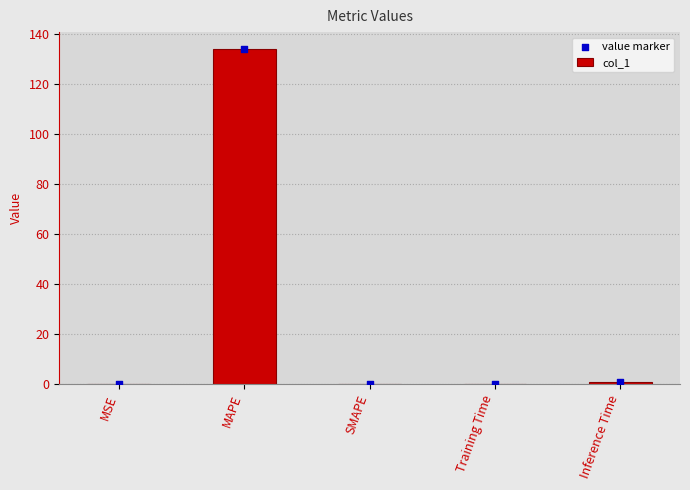

Which series reaches the minimum Y coordinate?

col_1